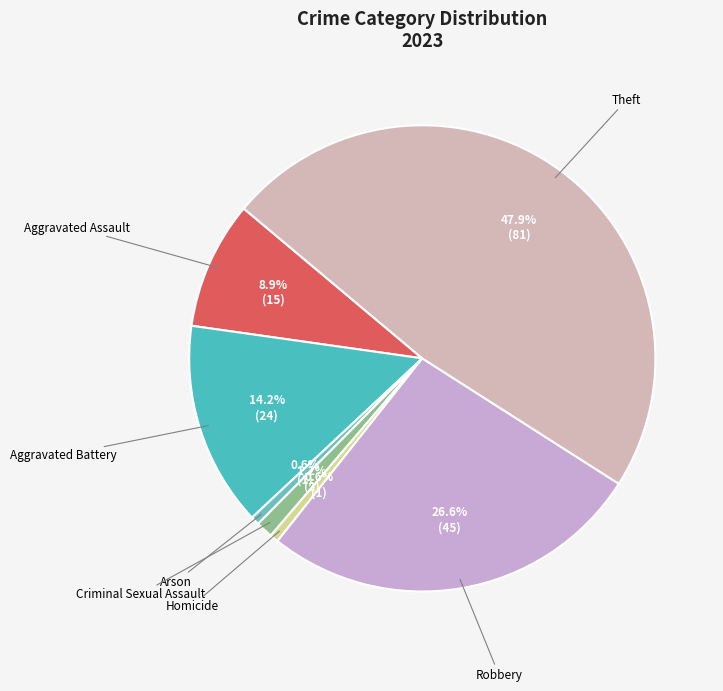

To the nearest percent, what is the difference between the largest and smallest slice percentages?

47%